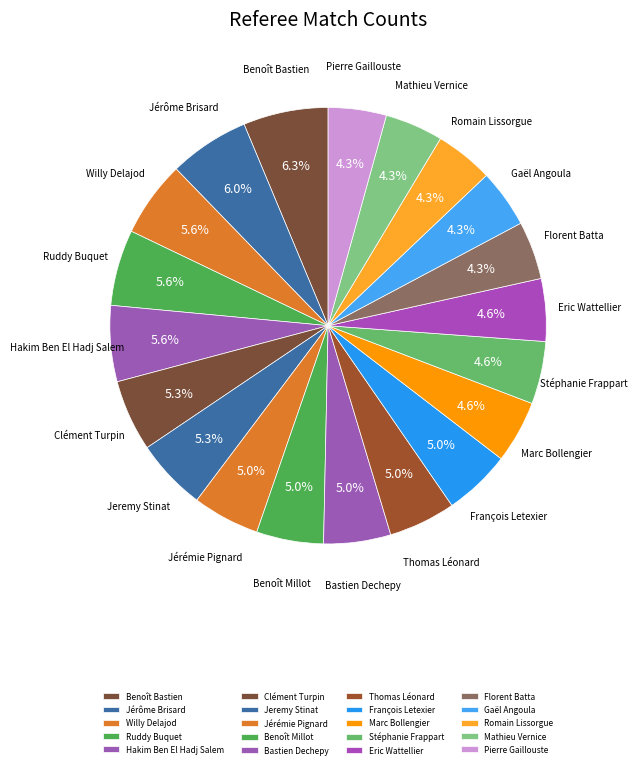

How much of the chart is everything except Mathieu Vernice?

95.7%